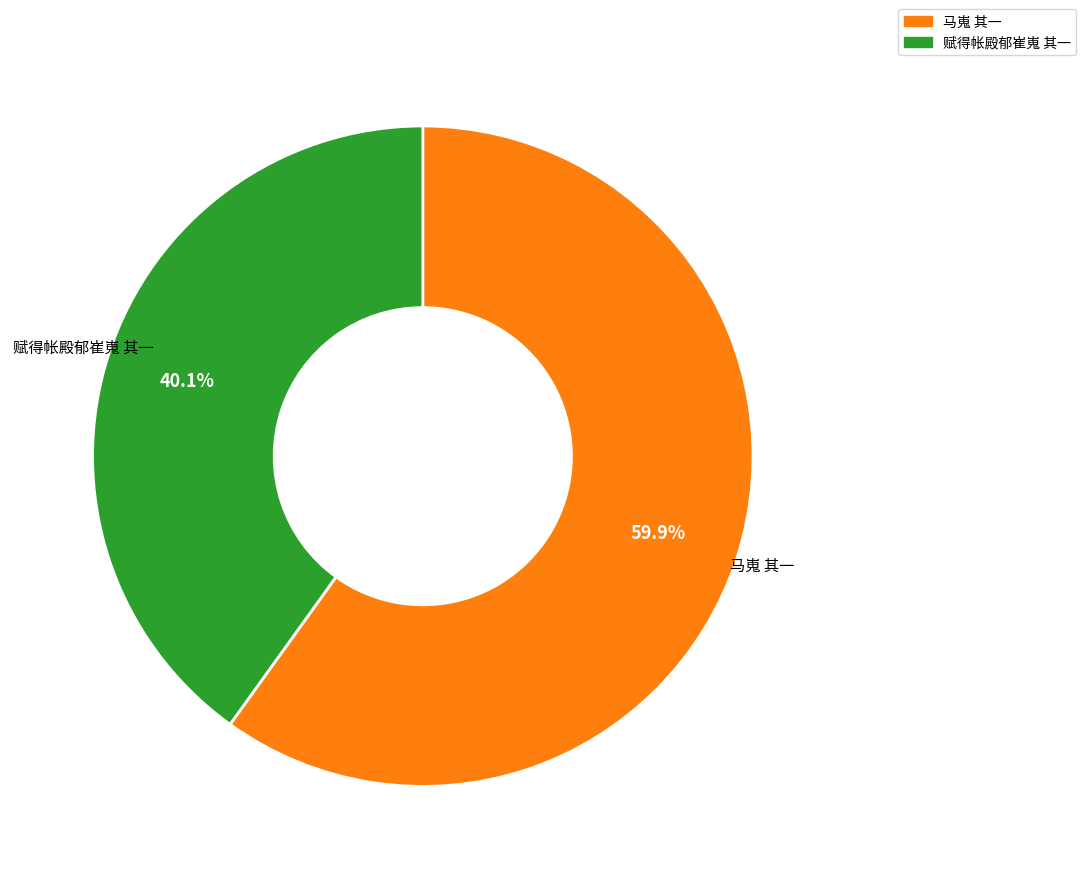

What percentage is the 赋得帐殿郁崔嵬 其一 slice, to the nearest percent?

40%